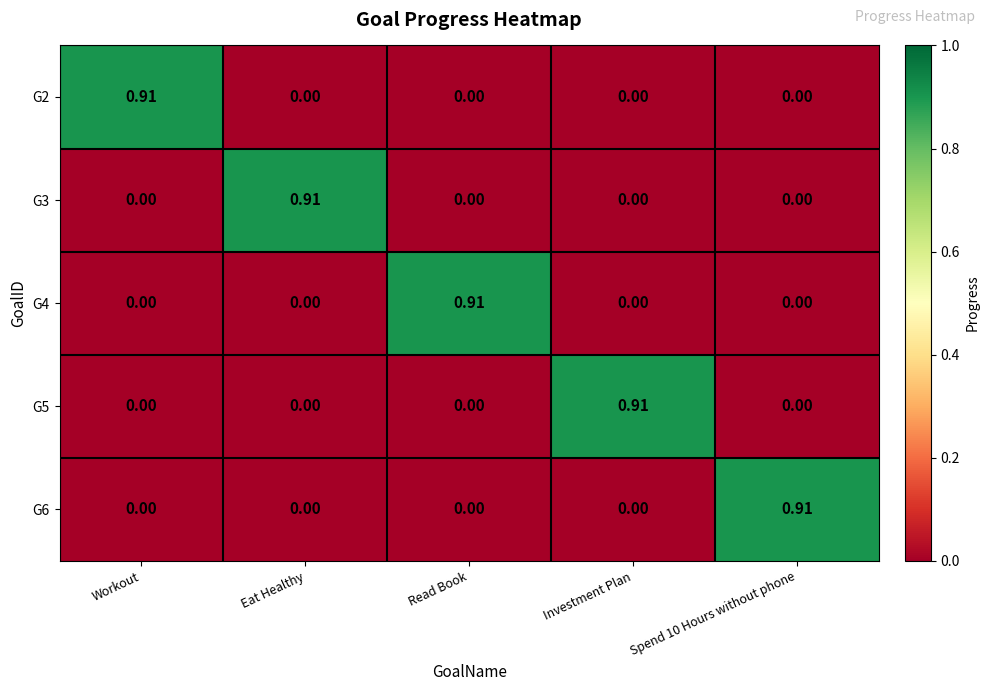

At which label does G2 reach its peak?

Workout